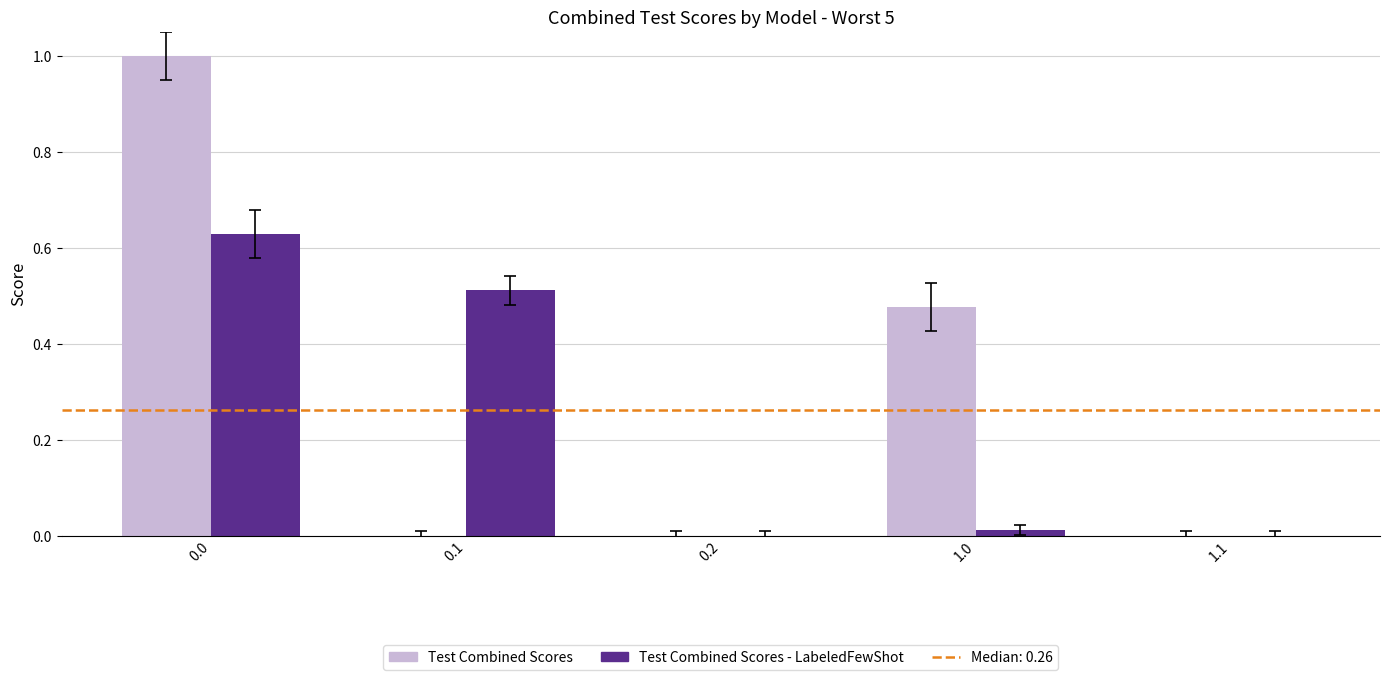

What position from the left is 0.0?

1